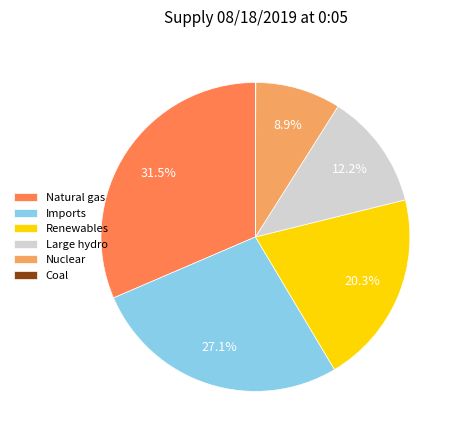

What percentage do Imports and Natural gas together represent?

58.6%